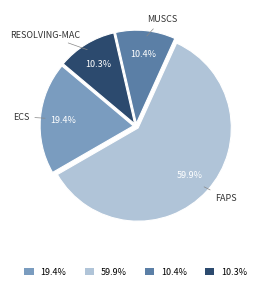

Is there a majority slice in this chart?

Yes